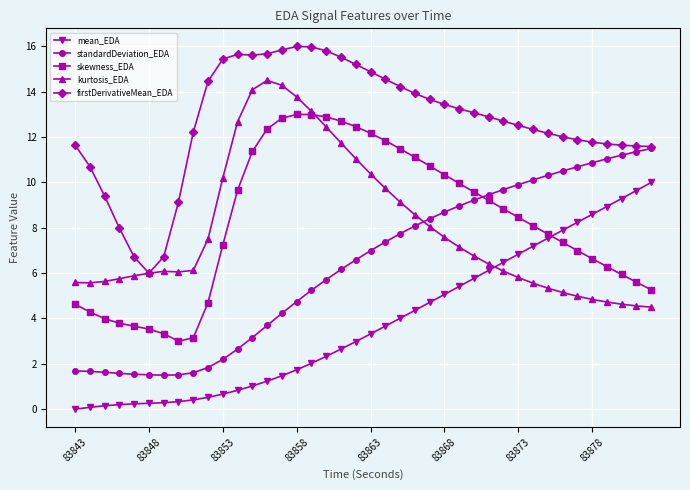

What is the difference between the second highest and second lowest values in the kurtosis_EDA series?

9.7